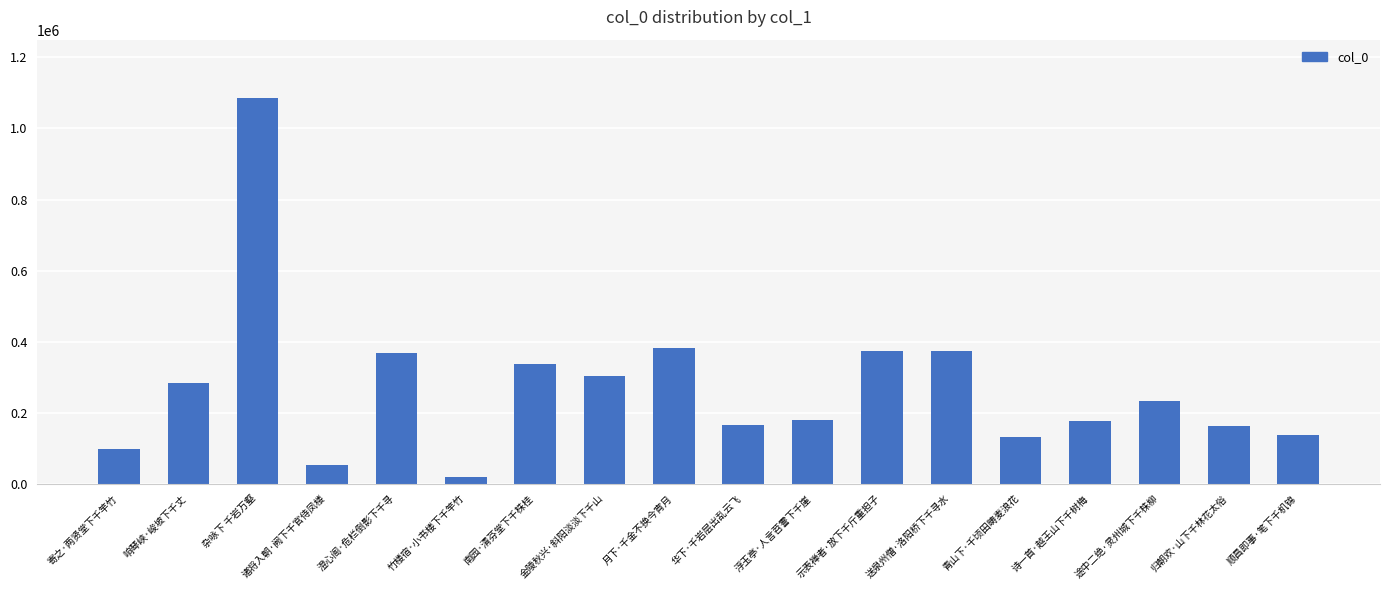

What is the smallest value displayed?

18504